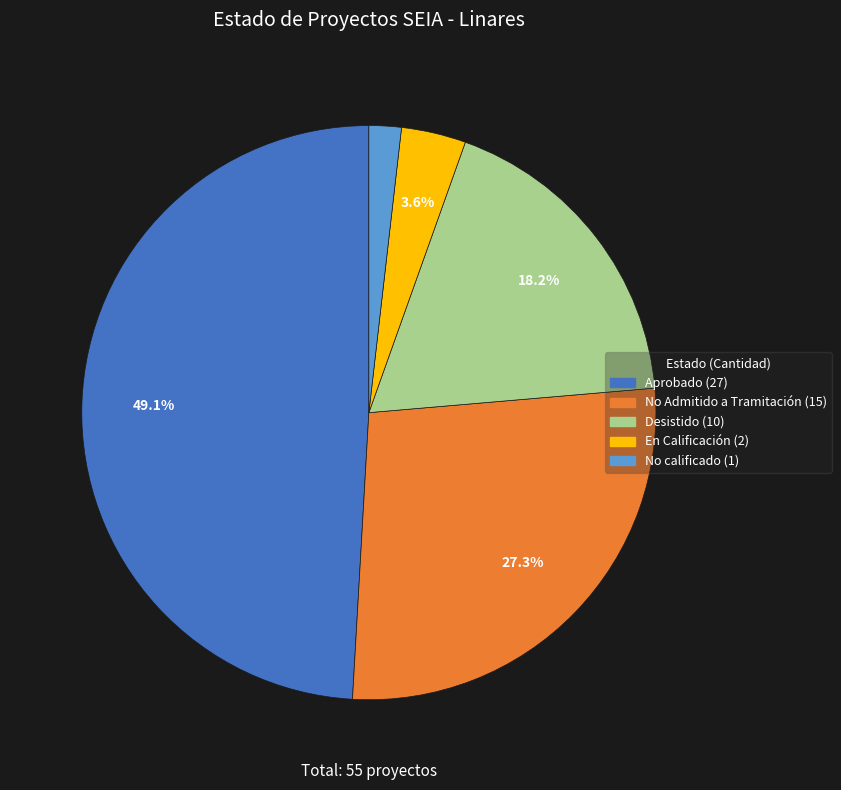

Is there a majority slice in this chart?

No